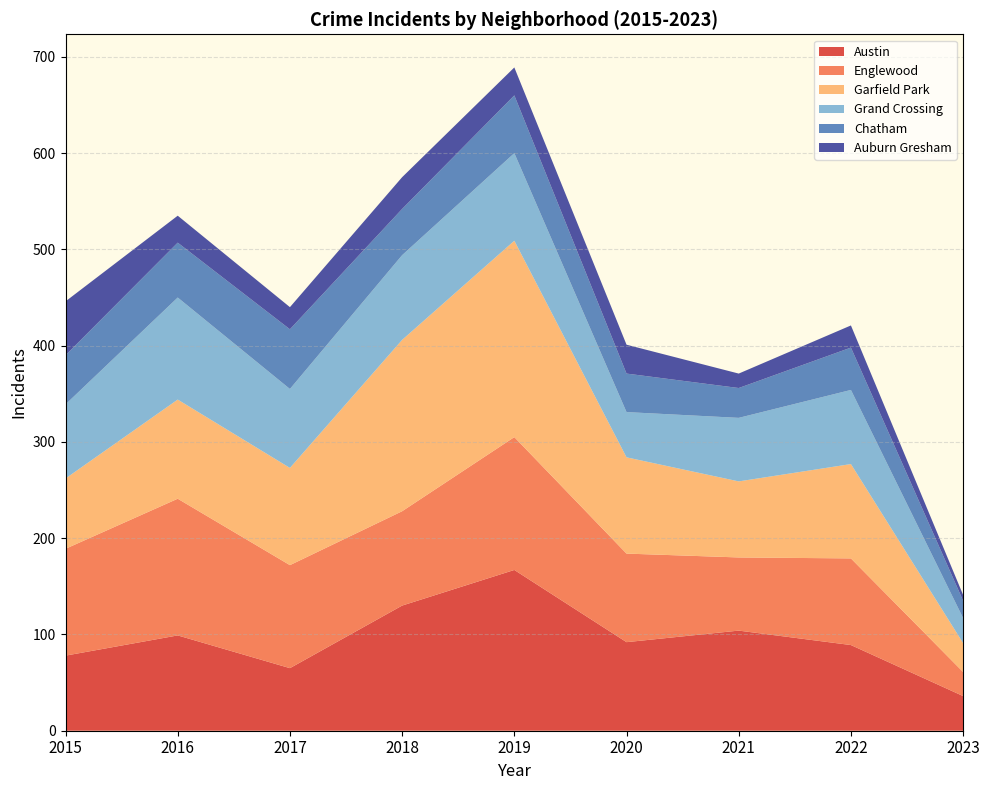

Reading left to right, extract all data points from this chart.

Austin: 2015=78	2016=99	2017=65	2018=130	2019=167	2020=92	2021=104	2022=89	2023=36
Englewood: 2015=111	2016=142	2017=107	2018=98	2019=138	2020=92	2021=76	2022=90	2023=25
Garfield Park: 2015=73	2016=103	2017=101	2018=178	2019=204	2020=100	2021=79	2022=98	2023=30
Grand Crossing: 2015=77	2016=106	2017=82	2018=88	2019=91	2020=47	2021=66	2022=77	2023=26
Chatham: 2015=51	2016=57	2017=62	2018=48	2019=60	2020=40	2021=31	2022=44	2023=18
Auburn Gresham: 2015=56	2016=28	2017=23	2018=33	2019=29	2020=30	2021=15	2022=23	2023=6